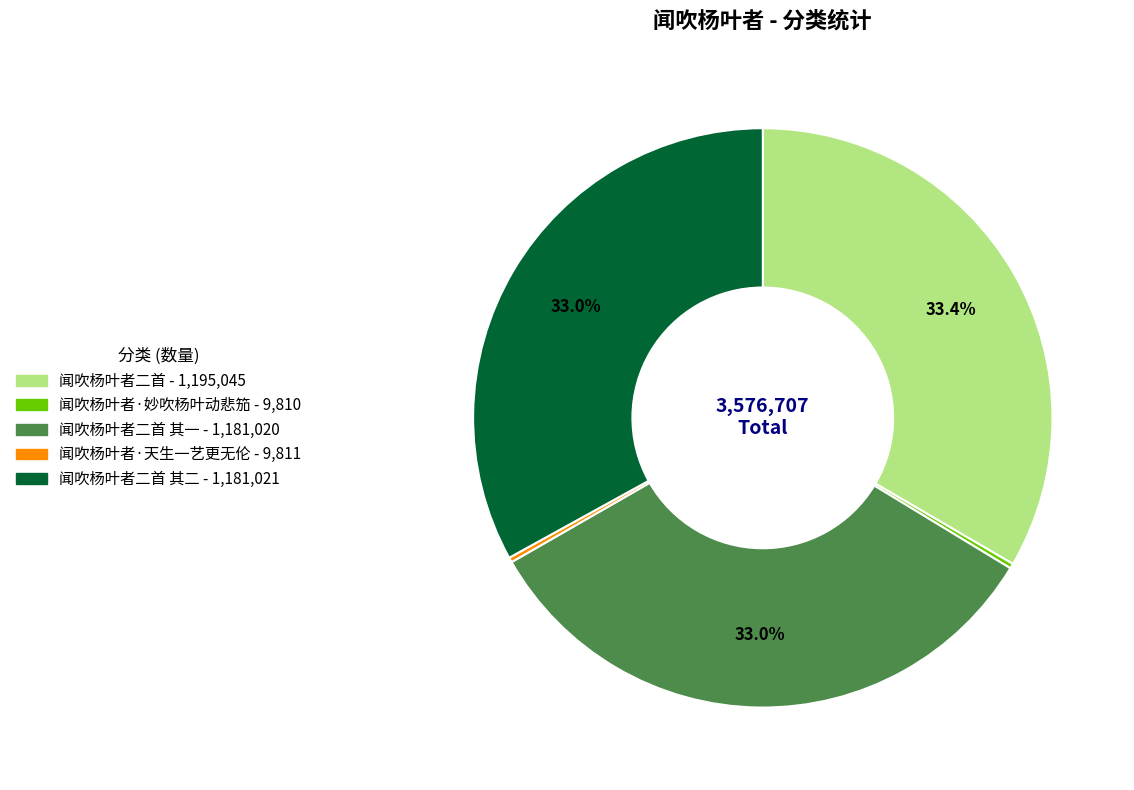

Does any single category account for the majority?

No